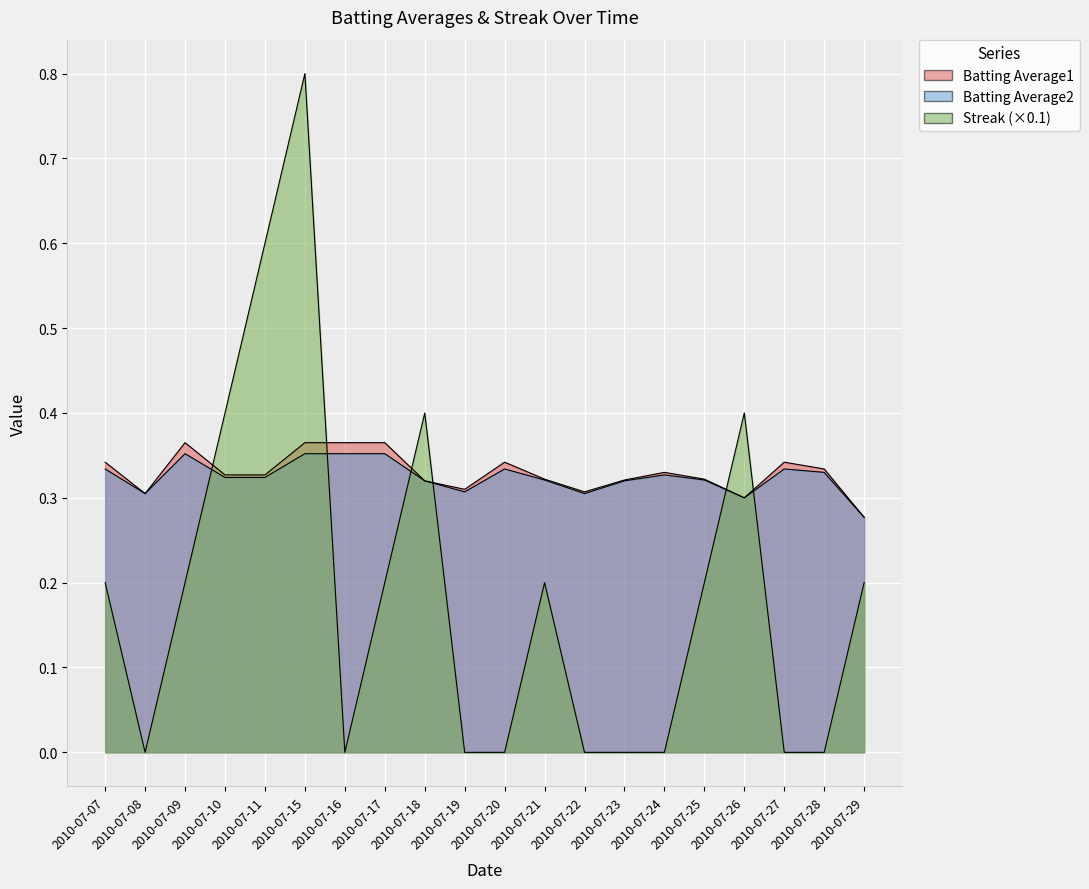

True or false: Batting Average2 and Batting Average1 intersect in this chart.

False